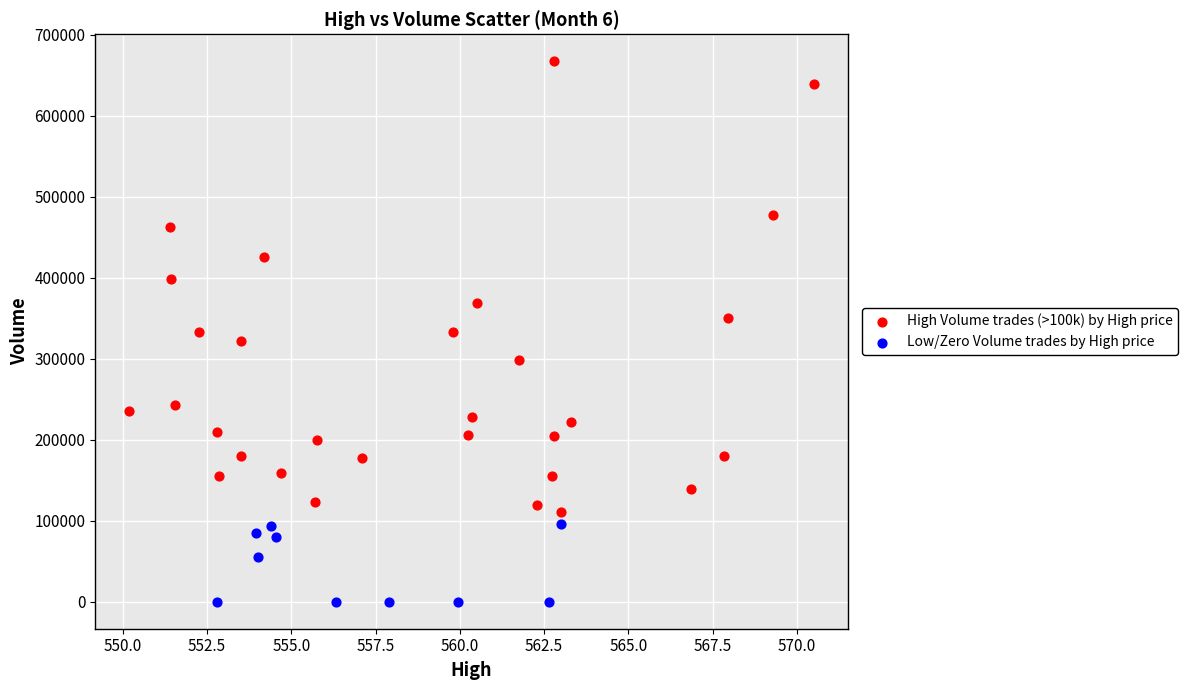

What are all the series names shown in the legend?

High Volume trades (>100k) by High price, Low/Zero Volume trades by High price